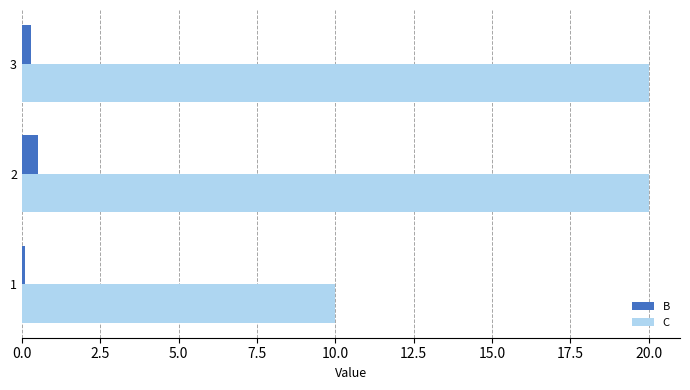

What is the sum of all B values?

0.9